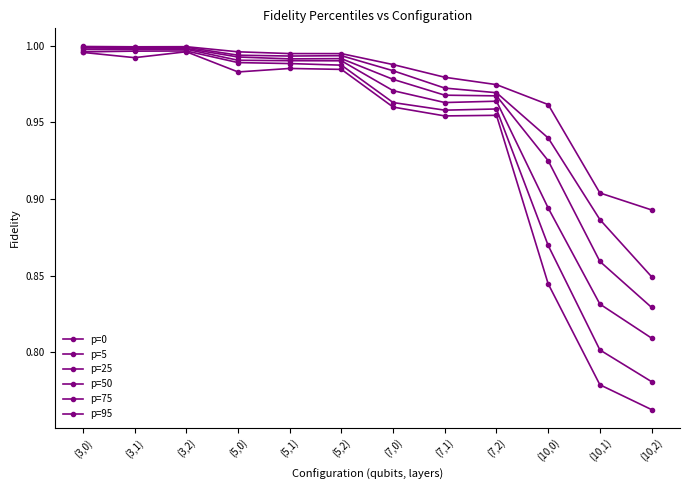

Is this an area chart (filled region under the line)?

No